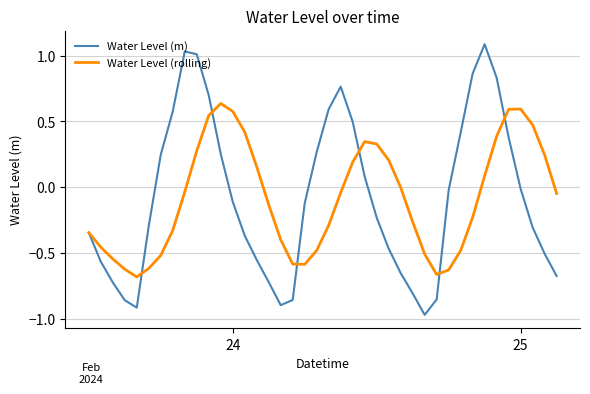

Which series has the widest spread of values?

Water Level (m)